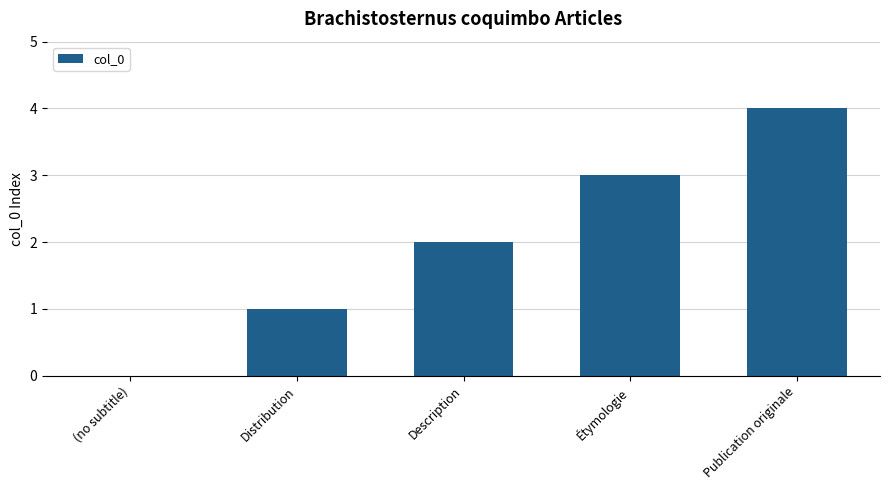

What is the maximum value shown in the chart?

4